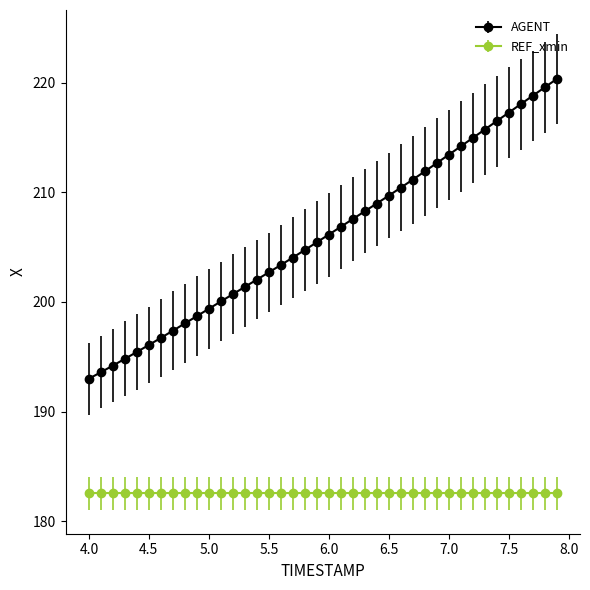

Which series has the widest spread of values?

AGENT